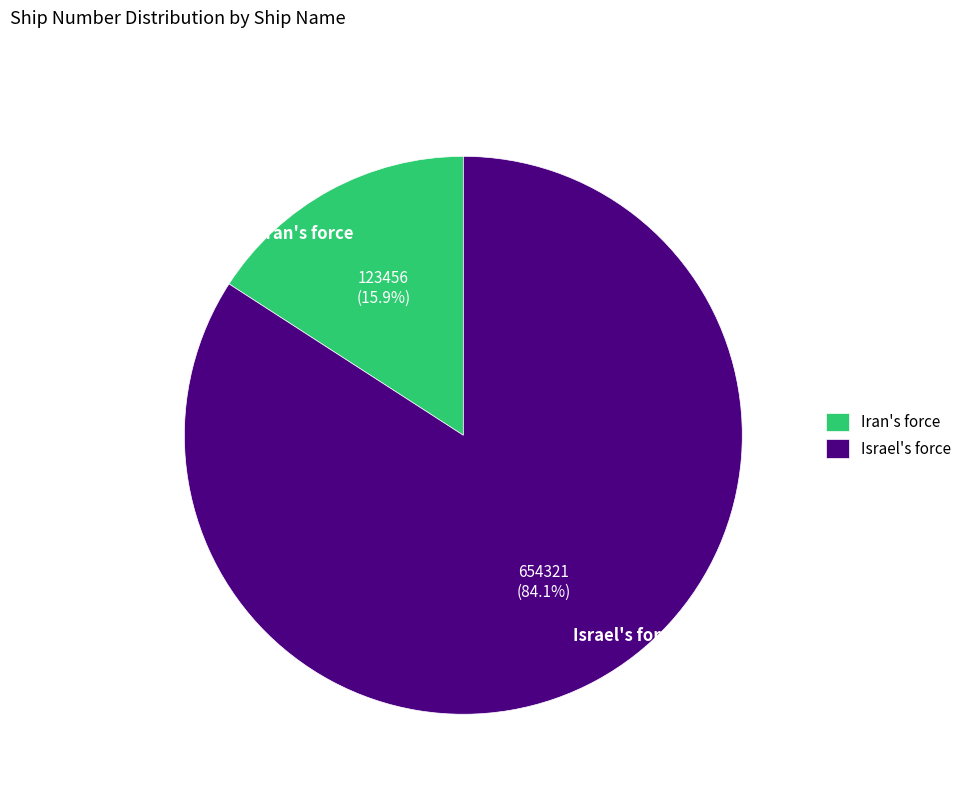

To the nearest percent, what is the average slice percentage?

50%